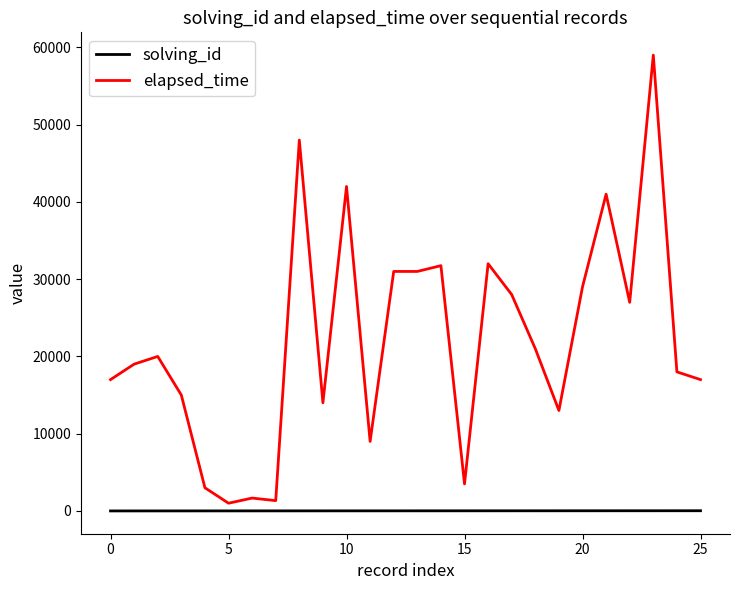

What is the average value of the elapsed_time series?

22048